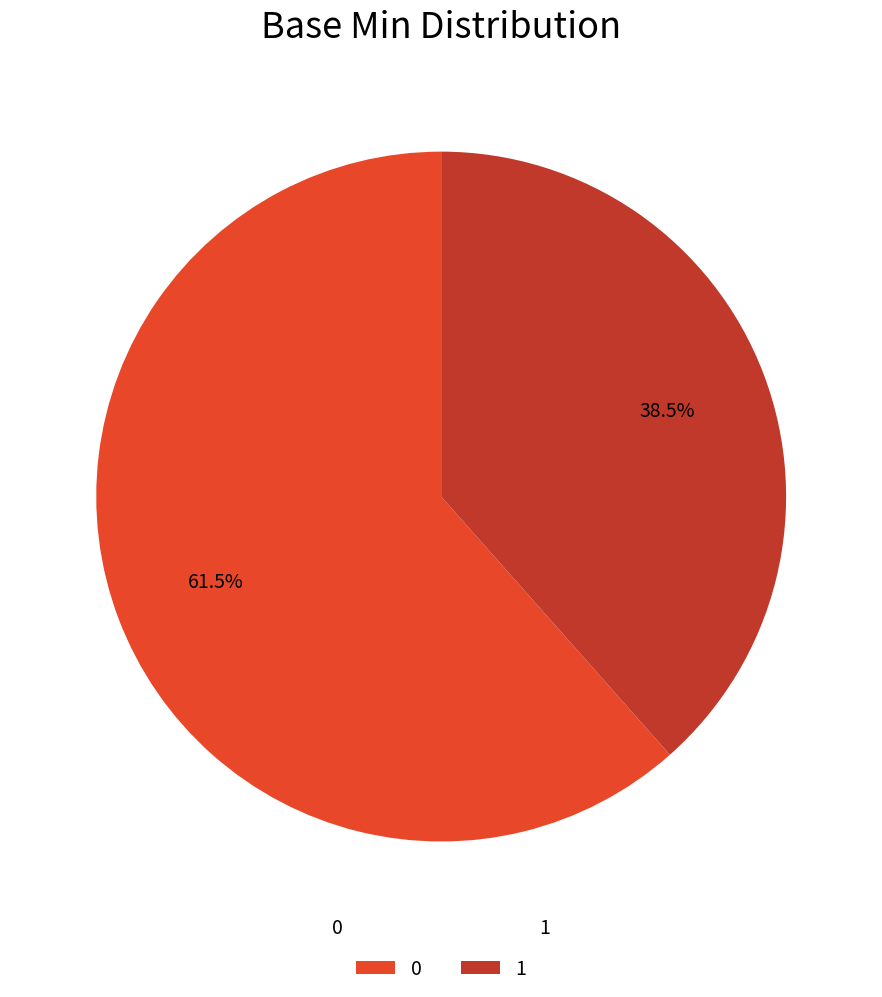

Count the number of slices in the pie.

2